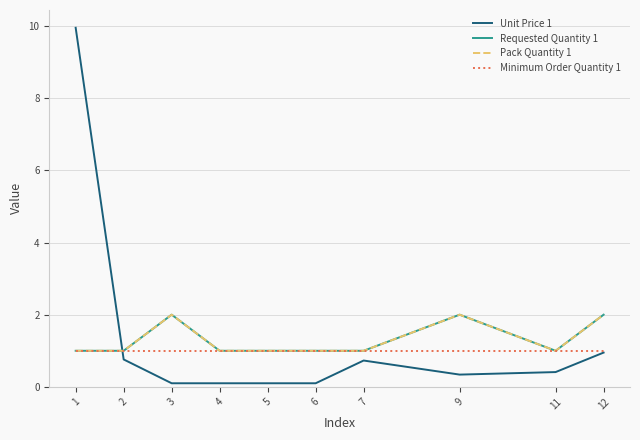

Rank the series by their maximum value, from lowest to highest.

Minimum Order Quantity 1, Requested Quantity 1, Pack Quantity 1, Unit Price 1